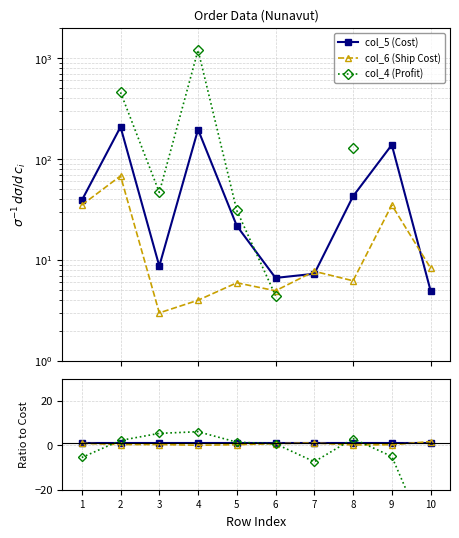

Which has a higher value, 5 or 10?

5